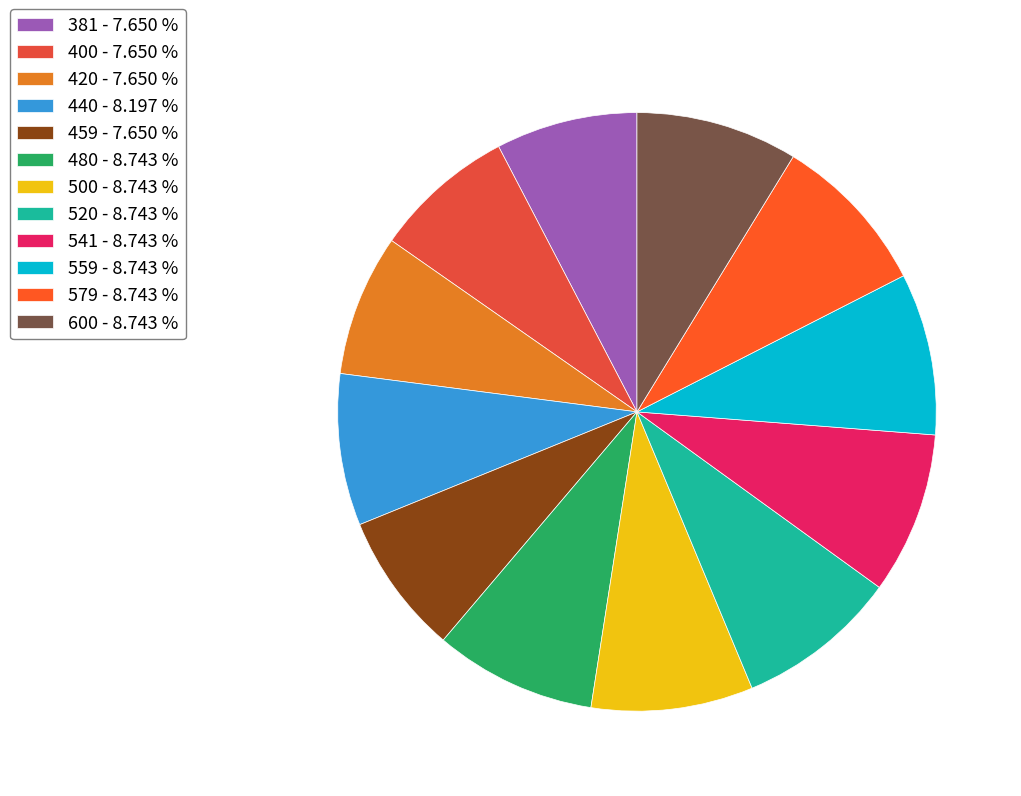

Do 559 and 440 together represent more than half of the pie?

No